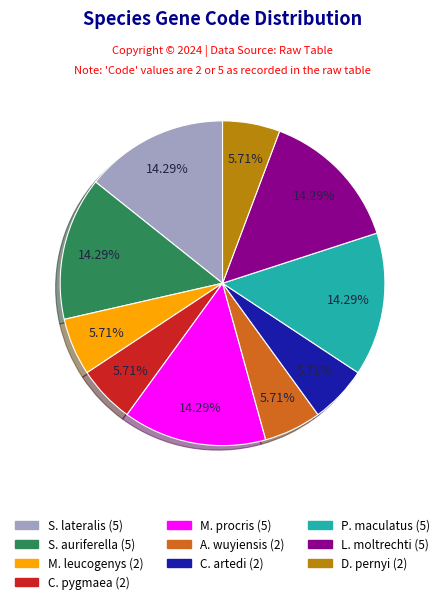

Is there a majority slice in this chart?

No